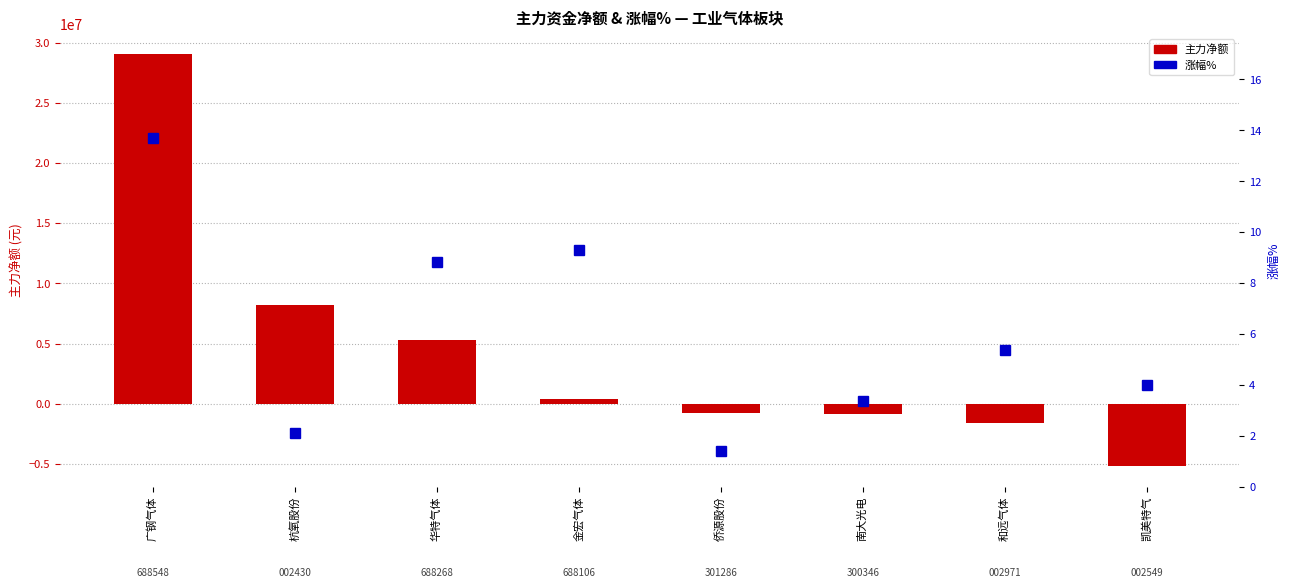

Reading left to right, what are all the values shown in this chart?

主力净额: 广钢气体=29021799.0	杭氧股份=8207572.0	华特气体=5311298.0	金宏气体=391494.0	侨源股份=-741034.0	南大光电=-870838.0	和远气体=-1621216.0	凯美特气=-5170336.0
涨幅%: 广钢气体=13.7	杭氧股份=2.1	华特气体=8.8	金宏气体=9.3	侨源股份=1.4	南大光电=3.4	和远气体=5.3	凯美特气=4.0